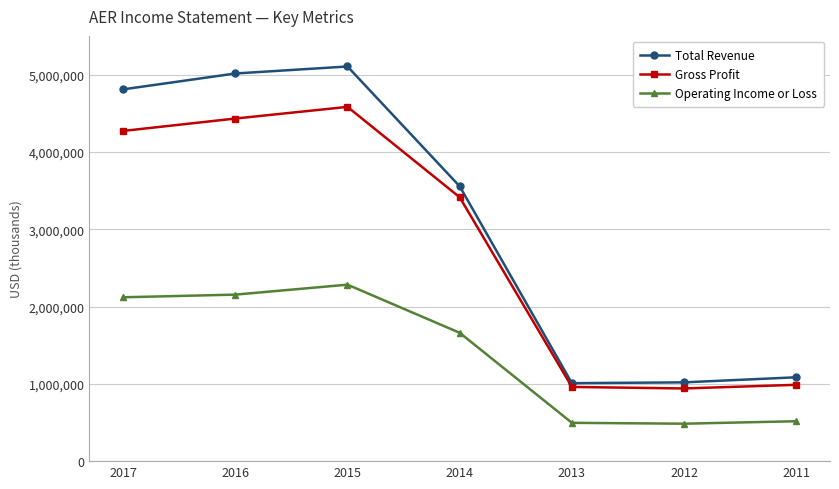

Rank the series by their average value, from lowest to highest.

Operating Income or Loss, Gross Profit, Total Revenue